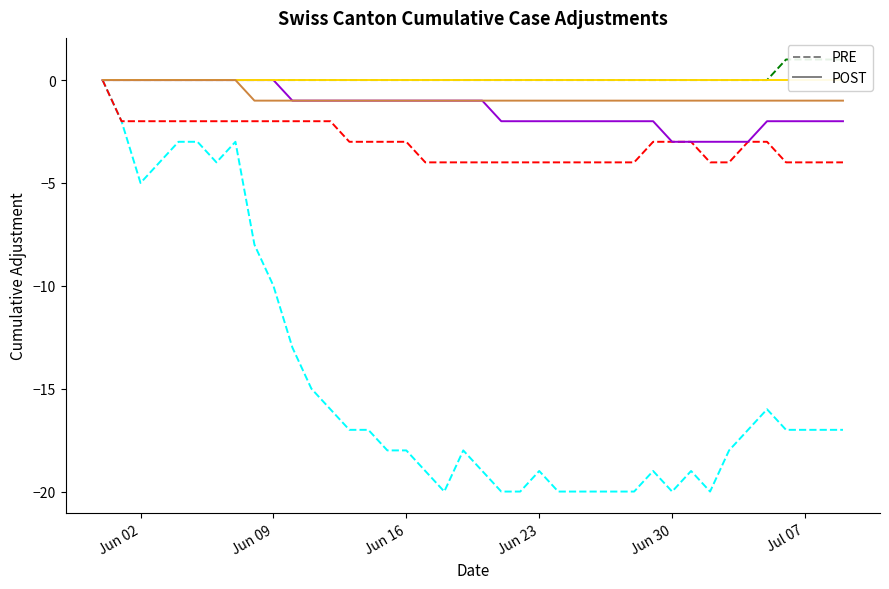

How many categories are shown in the chart?

40